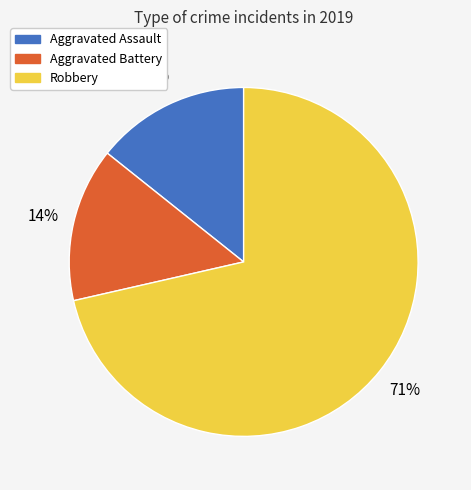

To the nearest percent, what percentage of the pie is Aggravated Battery?

14%